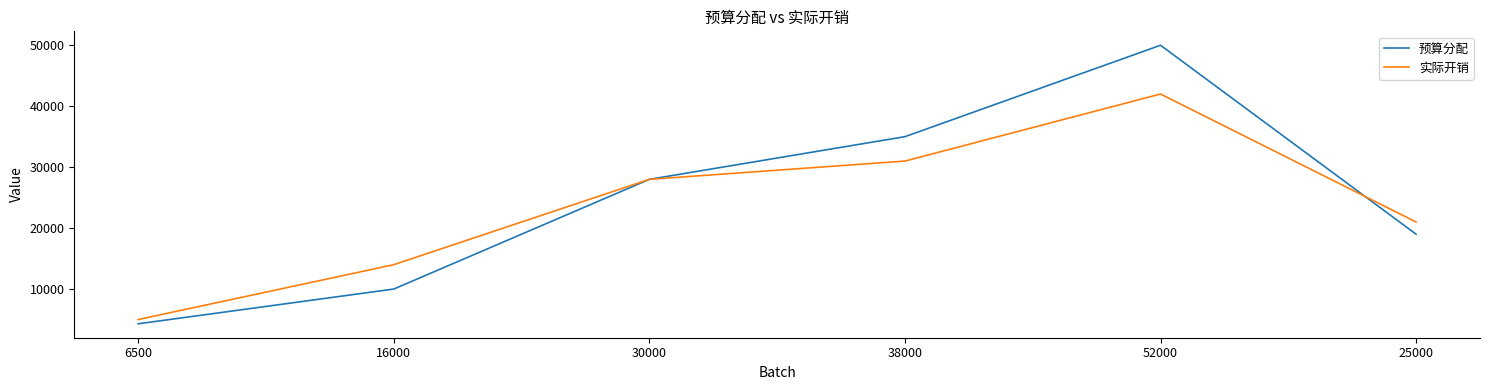

Reading right to left, what are all the values shown in this chart?

预算分配: 25000=19000	52000=50000	38000=35000	30000=28000	16000=10000	6500=4300
实际开销: 25000=21000	52000=42000	38000=31000	30000=28000	16000=14000	6500=5000